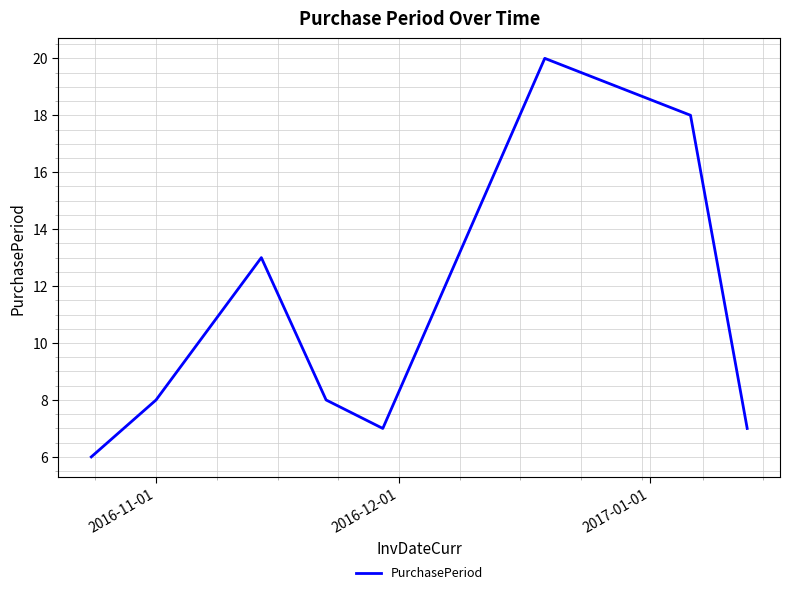

What is the greatest value displayed?

20